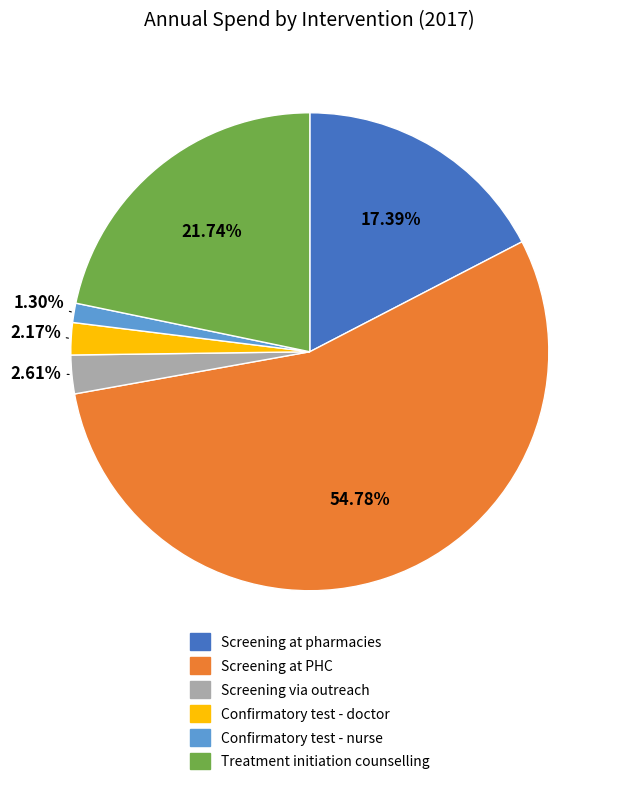

Is the sum of Screening via outreach and Treatment initiation counselling greater than half?

No